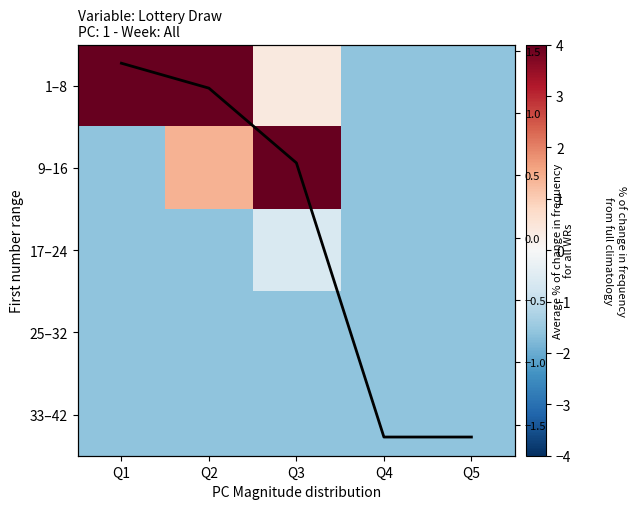

What is the maximum value shown in the chart?

13.4